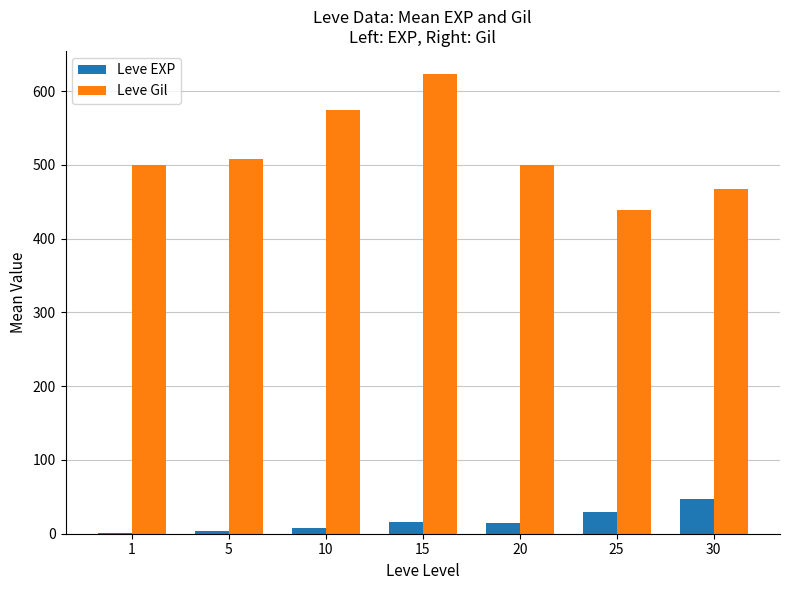

At which category is the sum across all series the highest?

15